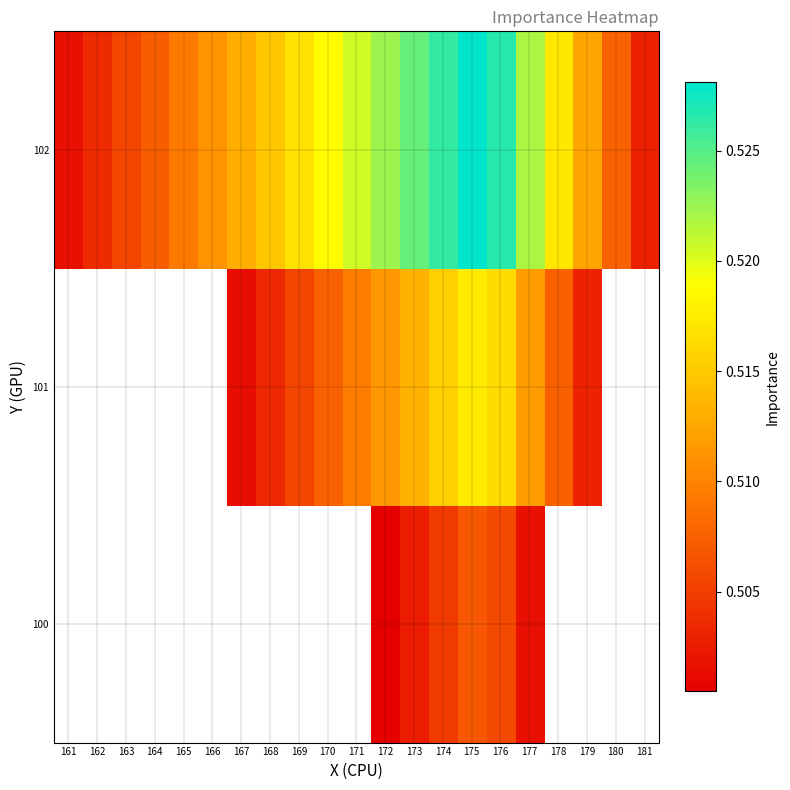

At which category is the sum across all series the highest?

175